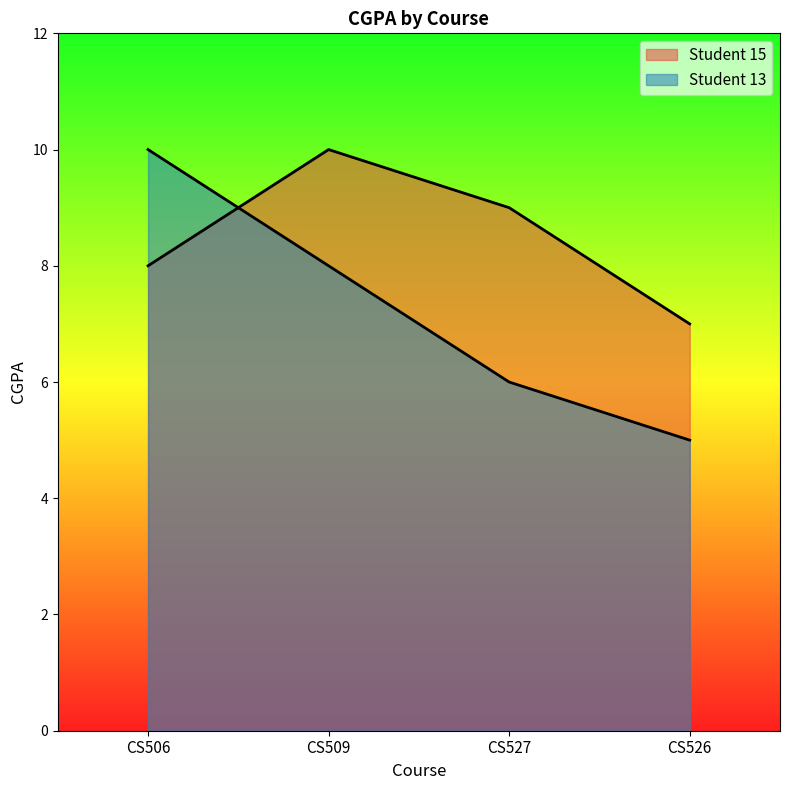

The value of Student 13 at CS526 is 5. True or false?

True